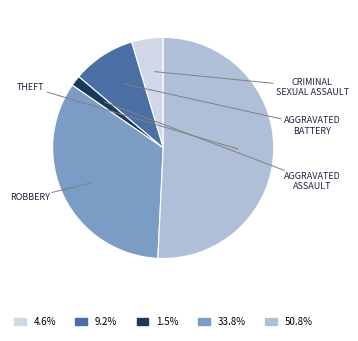

Is there a majority slice in this chart?

Yes